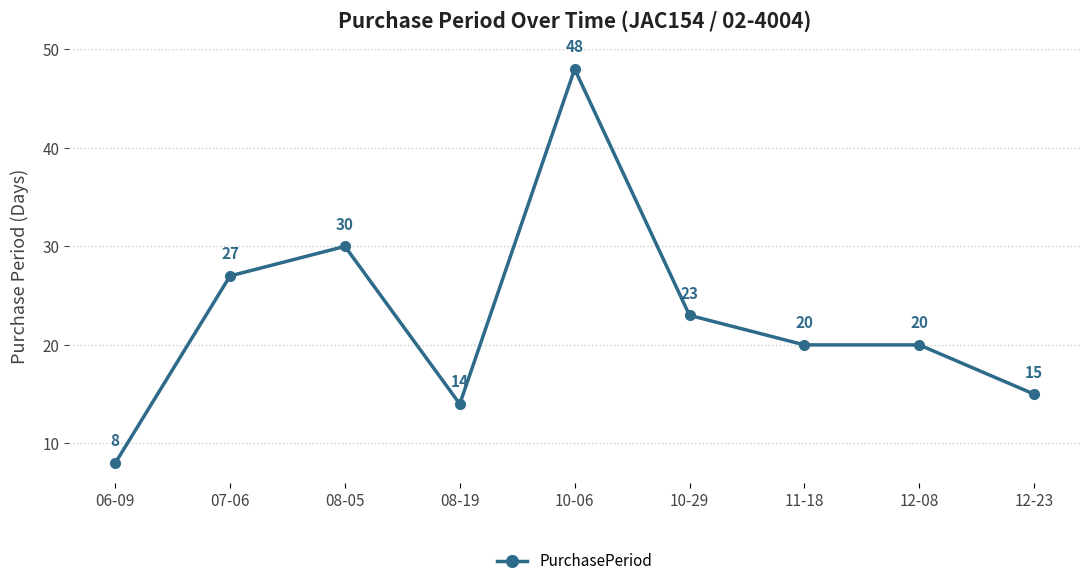

Where is the first local minimum?

08-19